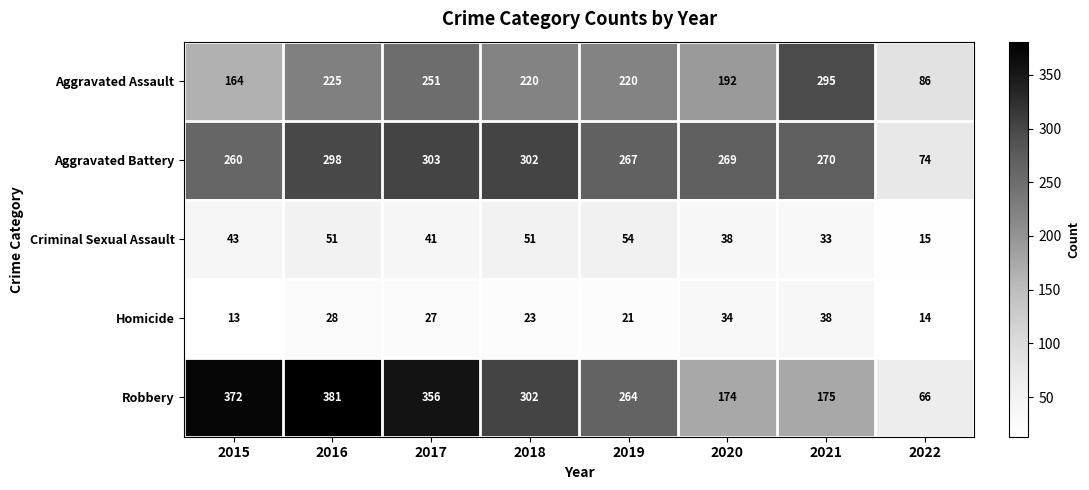

What is the difference between the maximum and minimum values in the Aggravated Assault series?

209